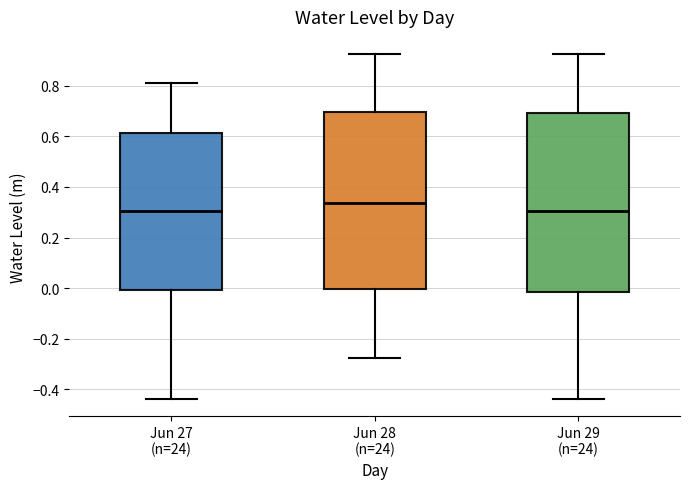

Reading left to right, read every box against the y-axis: the position of its median line, the range the box covers, and the ends of its whiskers. The values are not printed on the chart, so give them approximately, as read against the axis.

Jun 27 (n=24): median 0.30, box 0.00 to 0.62, whiskers -0.44 to 0.82
Jun 28 (n=24): median 0.34, box 0.00 to 0.70, whiskers -0.28 to 0.92
Jun 29 (n=24): median 0.30, box -0.02 to 0.70, whiskers -0.44 to 0.92